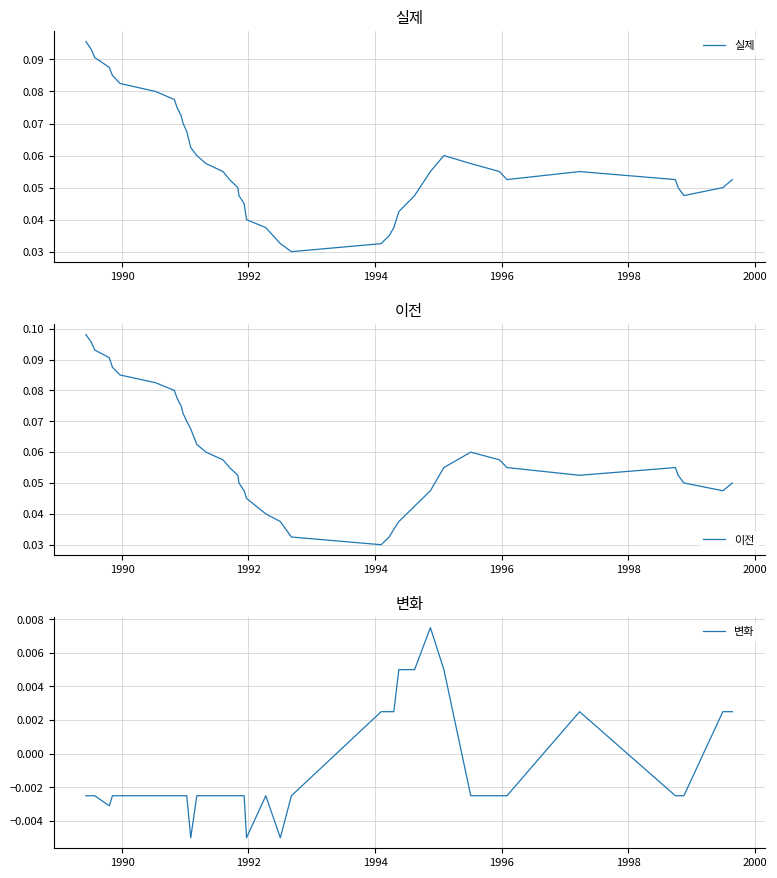

Which series has the largest range (max minus min)?

이전